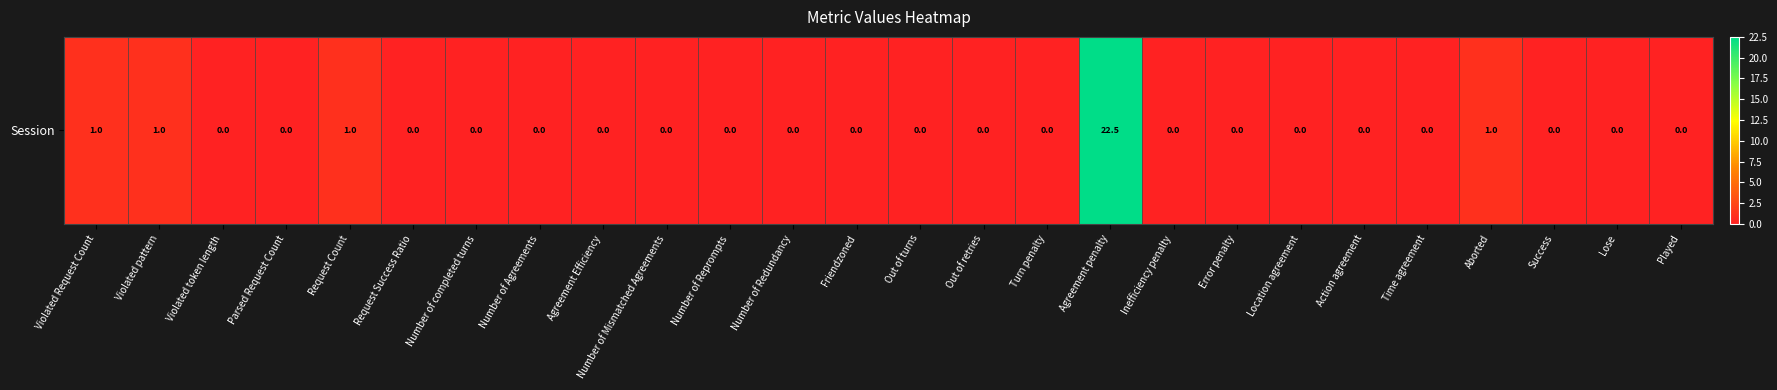

Which category has the highest value across all series?

Agreement penalty